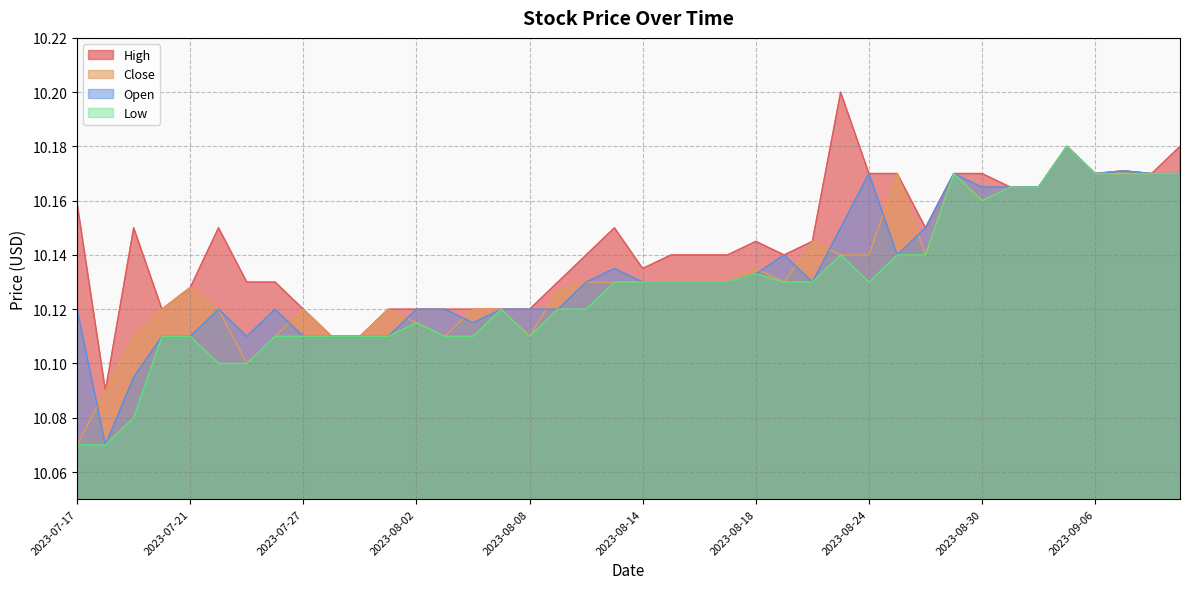

The value of High at 2023-08-15 is 10.1. True or false?

True